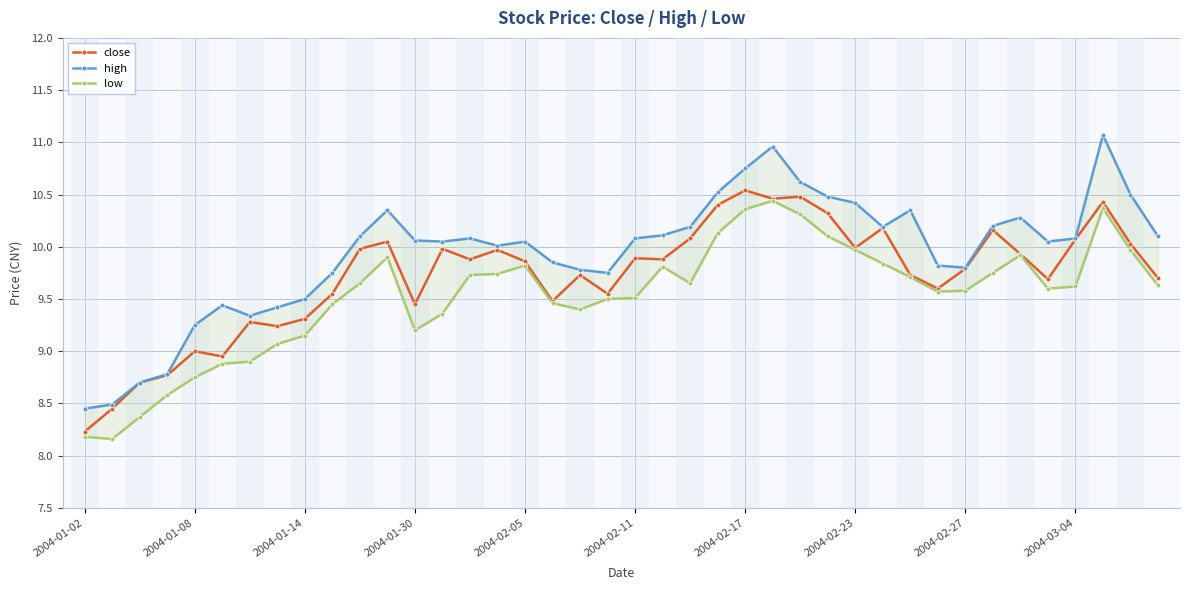

Reading left to right, transcribe all the data shown in this chart.

close: 8.2	8.4	8.7	8.8	9.0	8.9	9.3	9.2	9.3	9.6	10.0	10.1	9.4	10.0	9.9	10.0	9.9	9.5	9.7	9.6	9.9	9.9	10.1	10.4	10.5	10.5	10.5	10.3	10.0	10.2	9.7	9.6	9.8	10.2	9.9	9.7	10.1	10.4	10.0	9.7
high: 8.4	8.5	8.7	8.8	9.2	9.4	9.3	9.4	9.5	9.8	10.1	10.3	10.1	10.1	10.1	10.0	10.1	9.8	9.8	9.8	10.1	10.1	10.2	10.5	10.8	11.0	10.6	10.5	10.4	10.2	10.3	9.8	9.8	10.2	10.3	10.1	10.1	11.1	10.5	10.1
low: 8.2	8.2	8.4	8.6	8.8	8.9	8.9	9.1	9.2	9.4	9.7	9.9	9.2	9.4	9.7	9.7	9.8	9.5	9.4	9.5	9.5	9.8	9.7	10.1	10.4	10.4	10.3	10.1	10.0	9.8	9.7	9.6	9.6	9.8	9.9	9.6	9.6	10.4	10.0	9.6